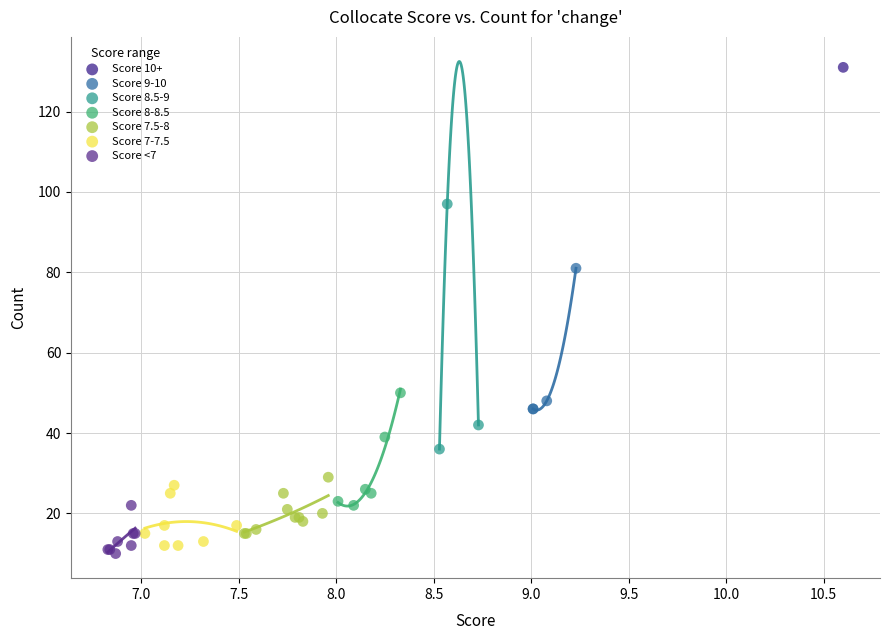

Which series reaches the maximum Y coordinate?

Score 10+